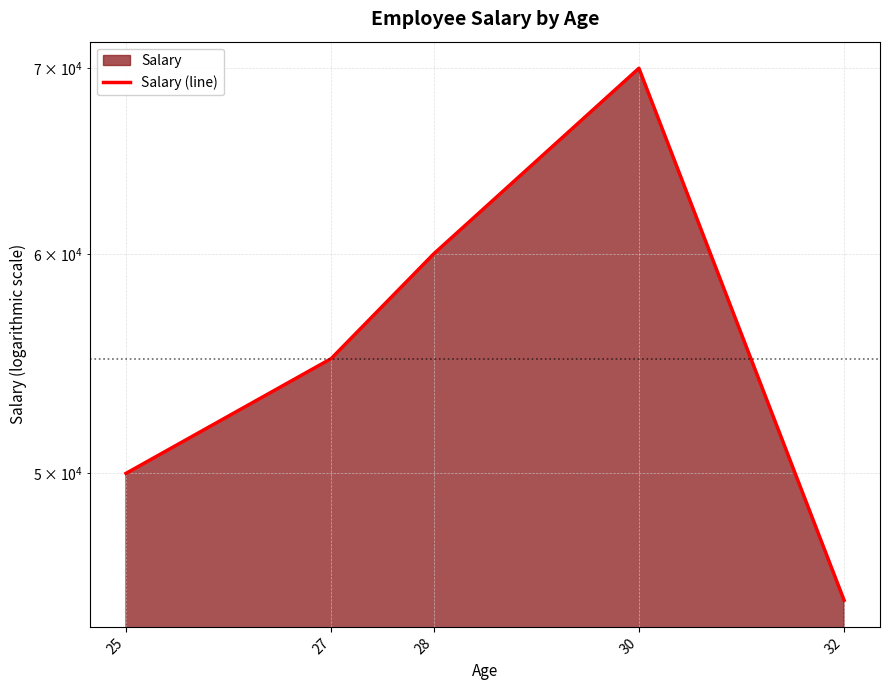

Rank the categories by value from lowest to highest.

32, 25, 27, 28, 30